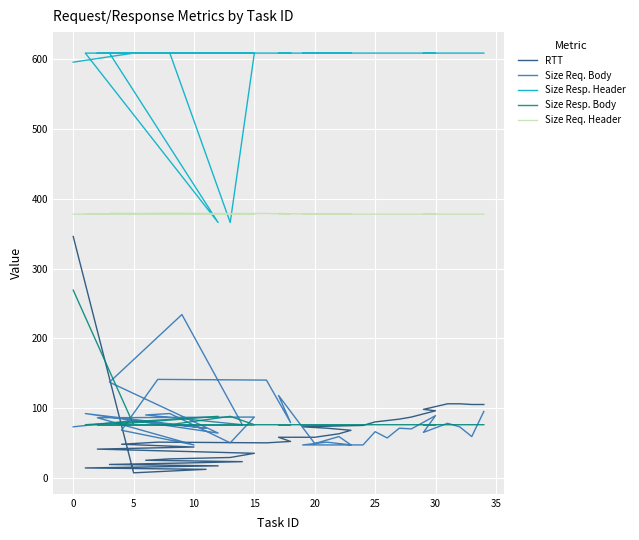

What is the minimum value shown in the chart?

7